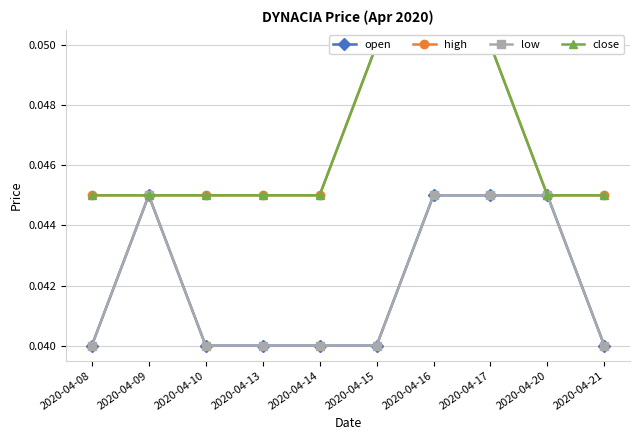

At how many categories does at least one series exceed 0?

10